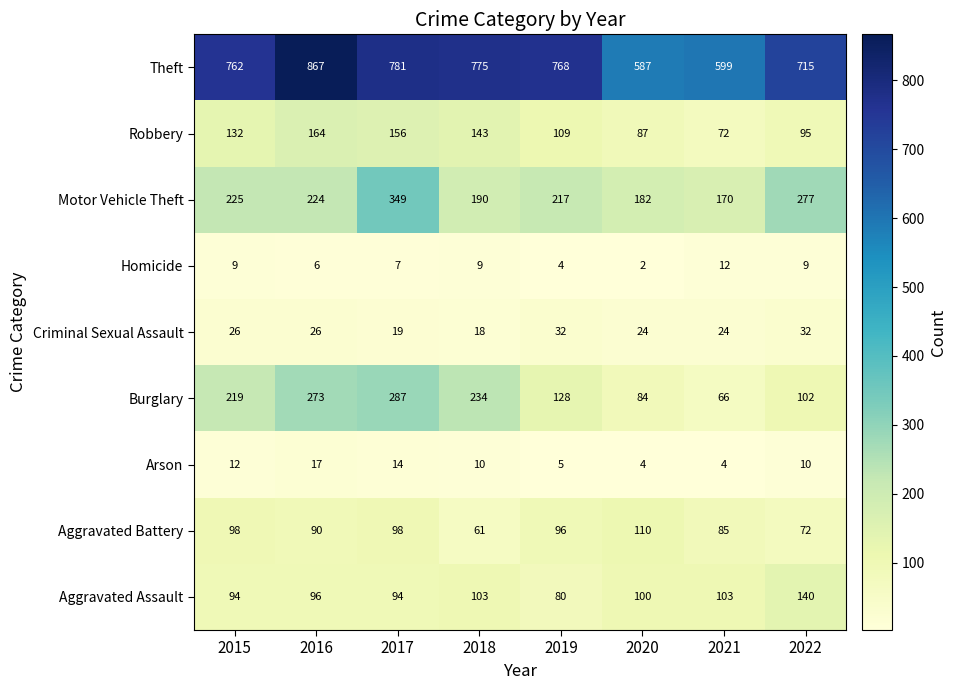

At which label does Aggravated Battery reach its minimum?

2018